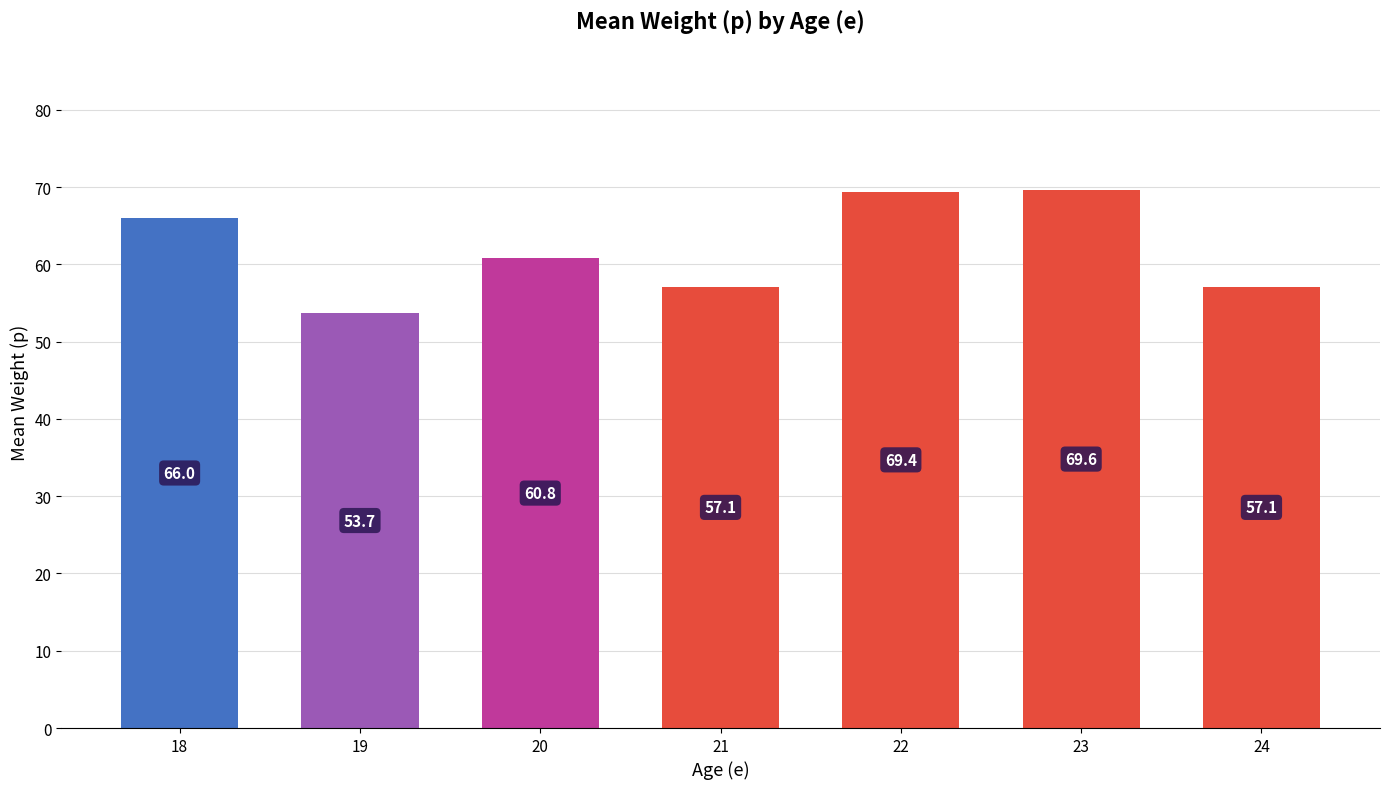

What is the average value?

62.0